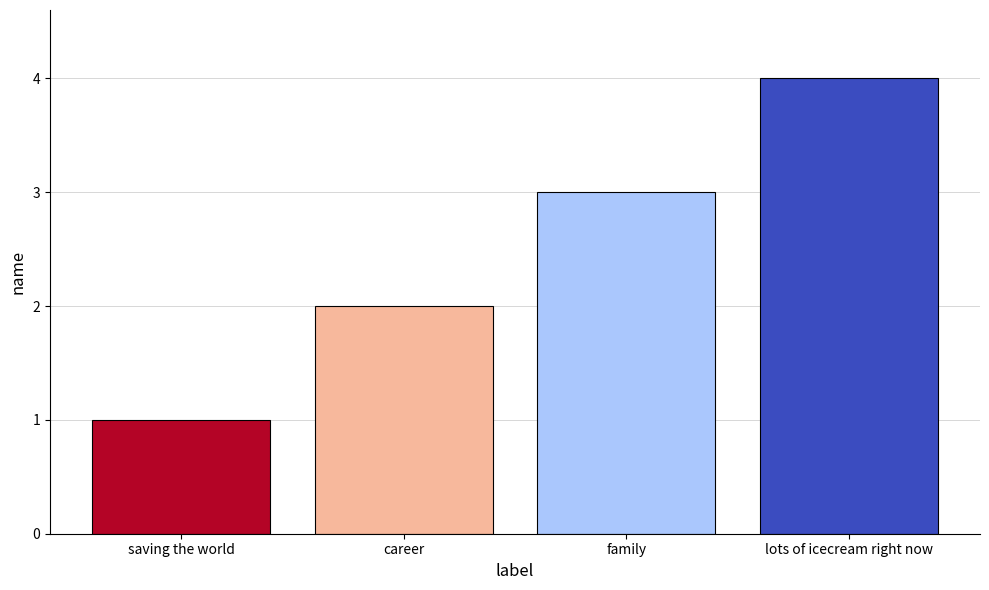

What is the difference between the maximum and minimum values?

3